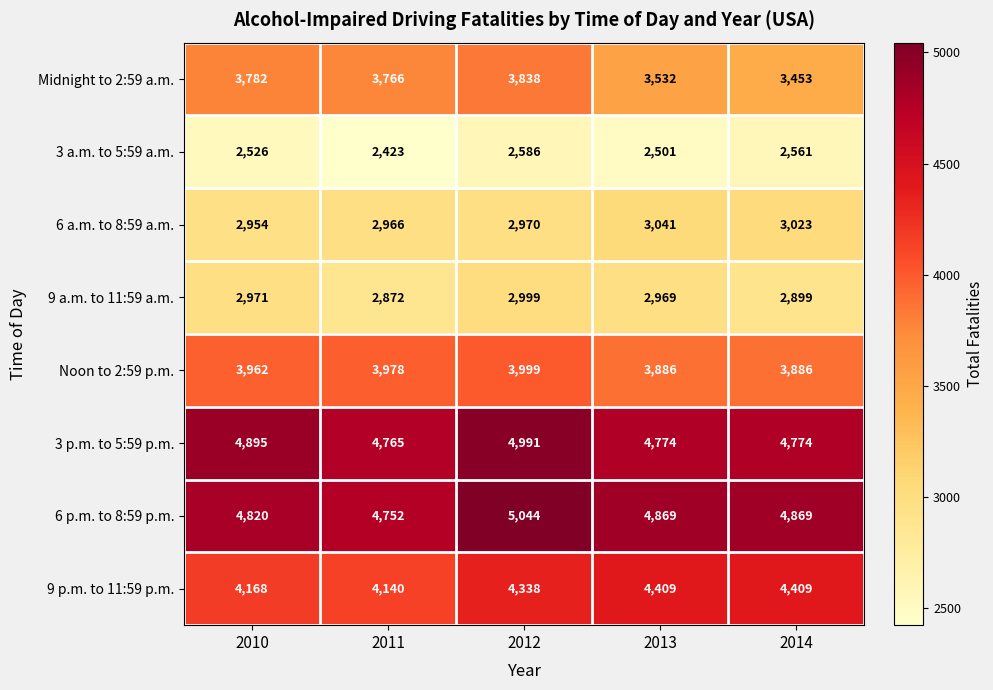

How many 6 p.m. to 8:59 p.m. values are between 4820 and 4869?

3